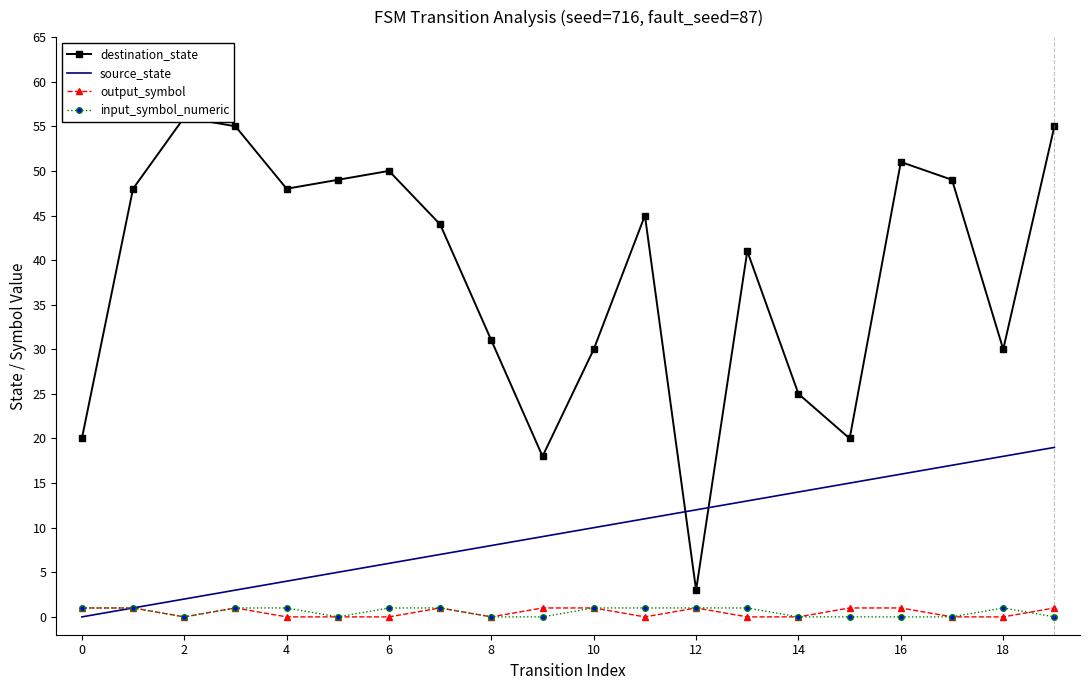

True or false: output_symbol and destination_state cross at least once.

False